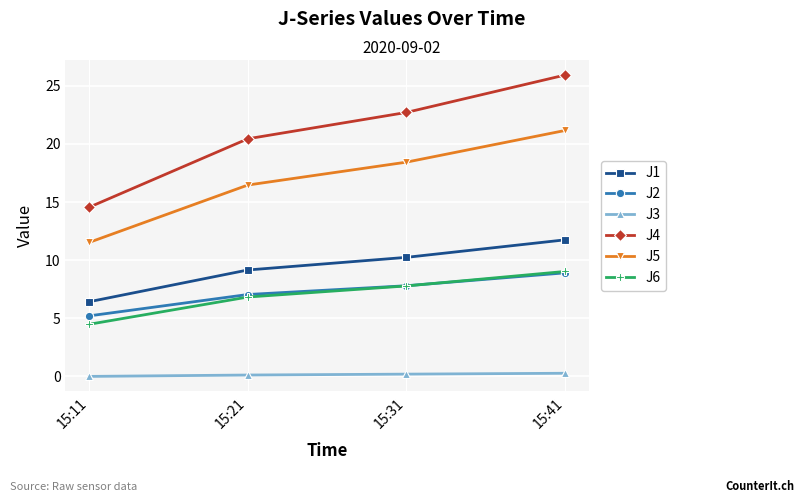

What is the value of the J5 point at the 4th from the left?

21.2